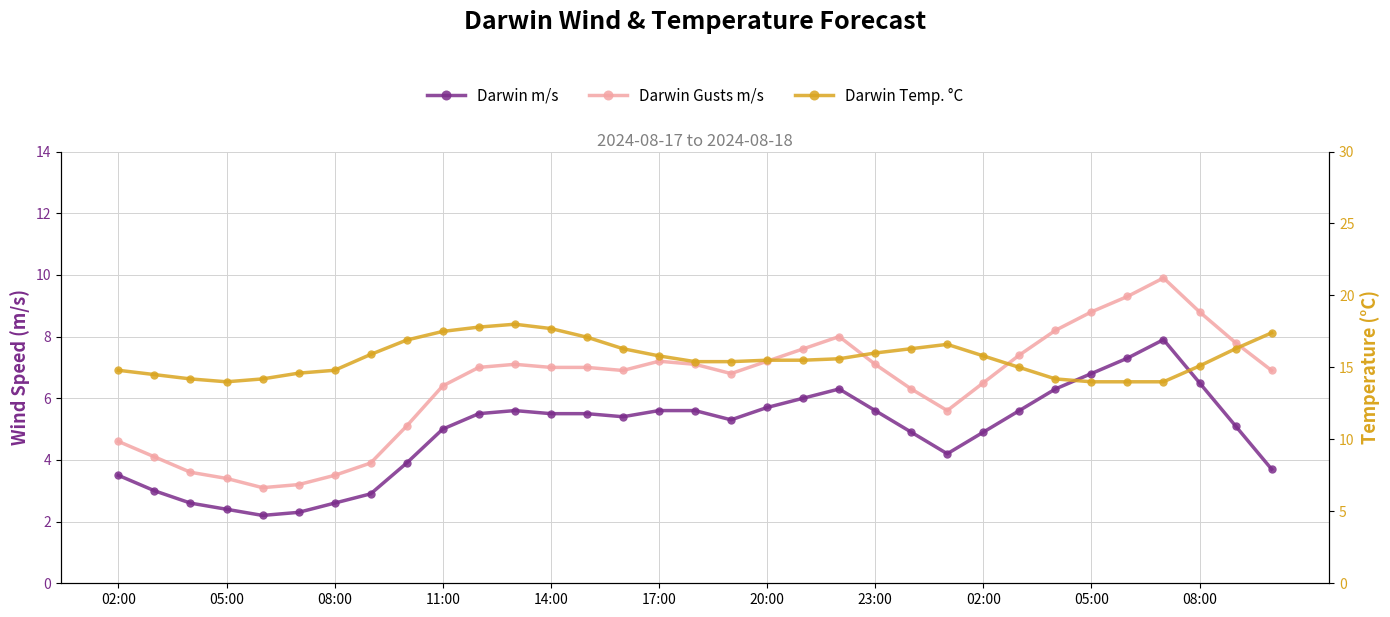

Is the value of Darwin Temp. °C at 18 greater than the value of Darwin m/s at 17:00?

Yes